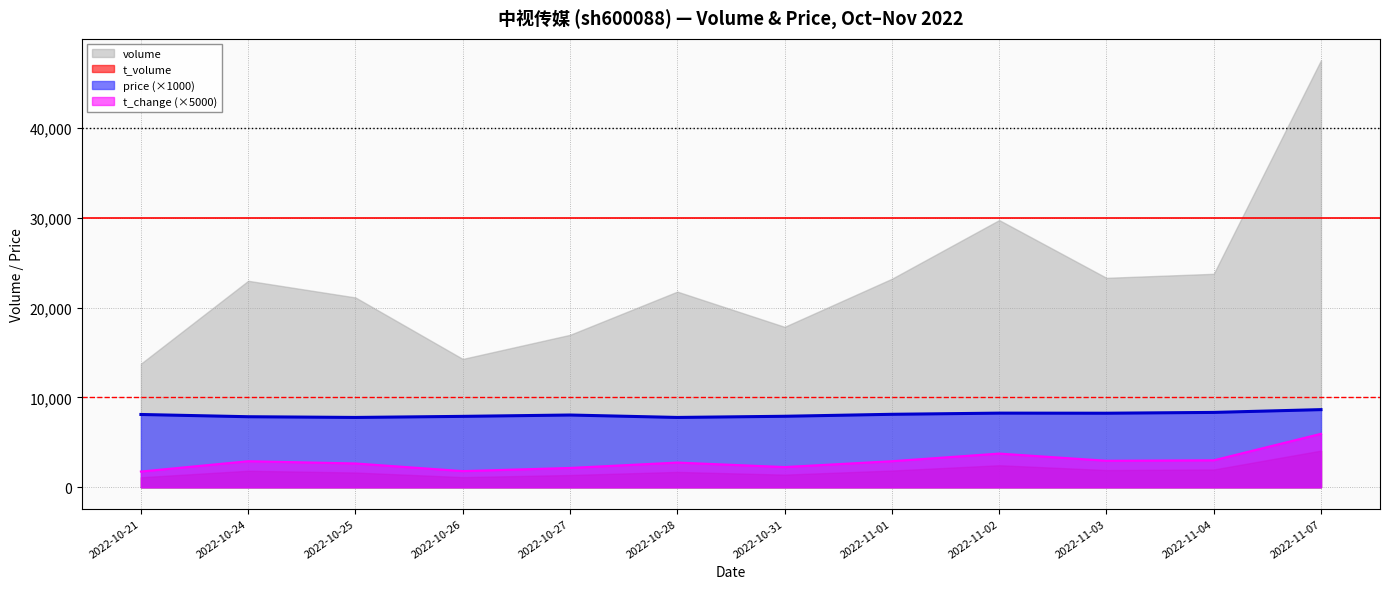

Where is volume nearest to the value 30638?

2022-11-02